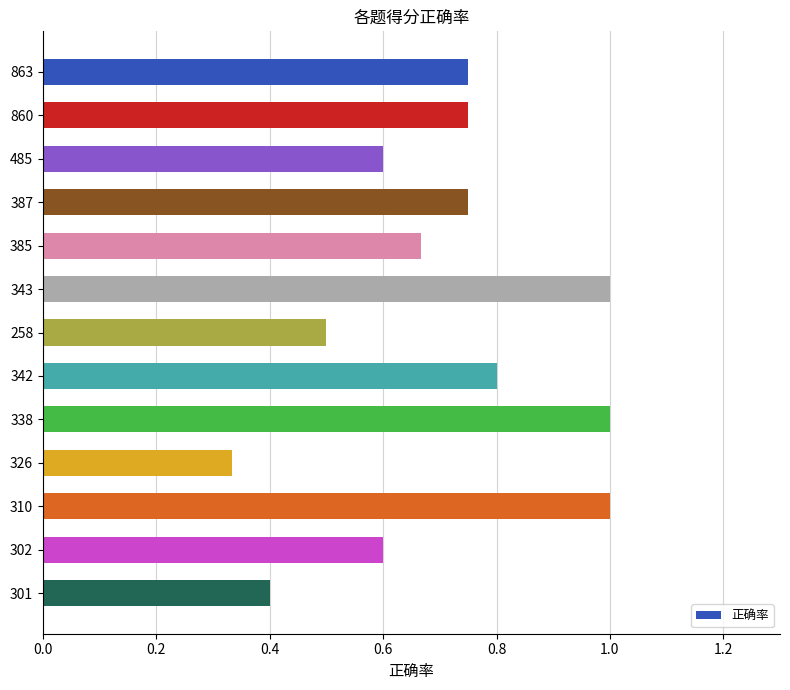

What is the difference between the second highest and second lowest values?

0.6